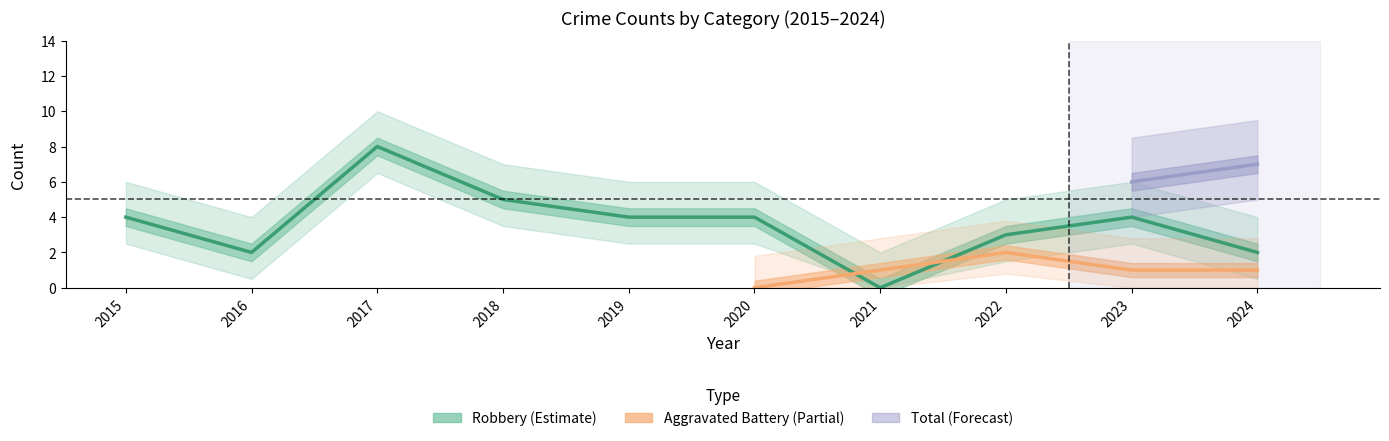

Between 2017 and 2023, which series saw the biggest shift?

Total